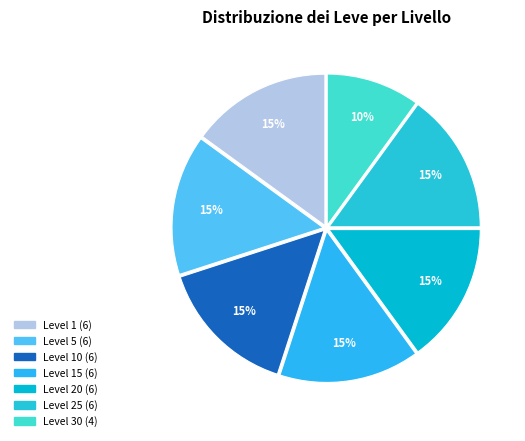

Does any single category account for the majority?

No